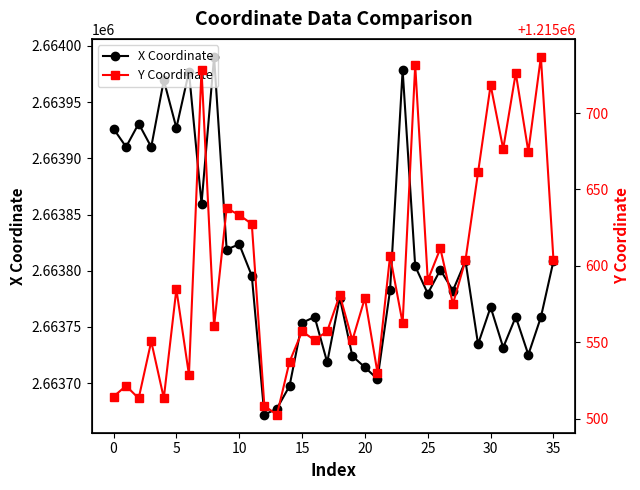

Which series changed the most between 26 and 33?

X Coordinate